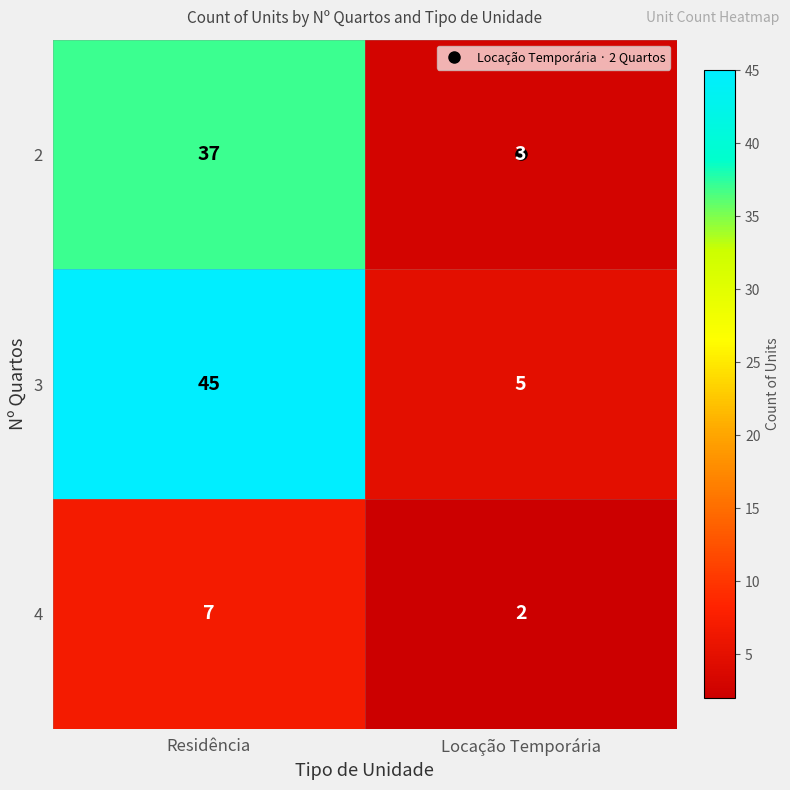

What is the difference between the 4 values at Residência and Locação Temporária?

5